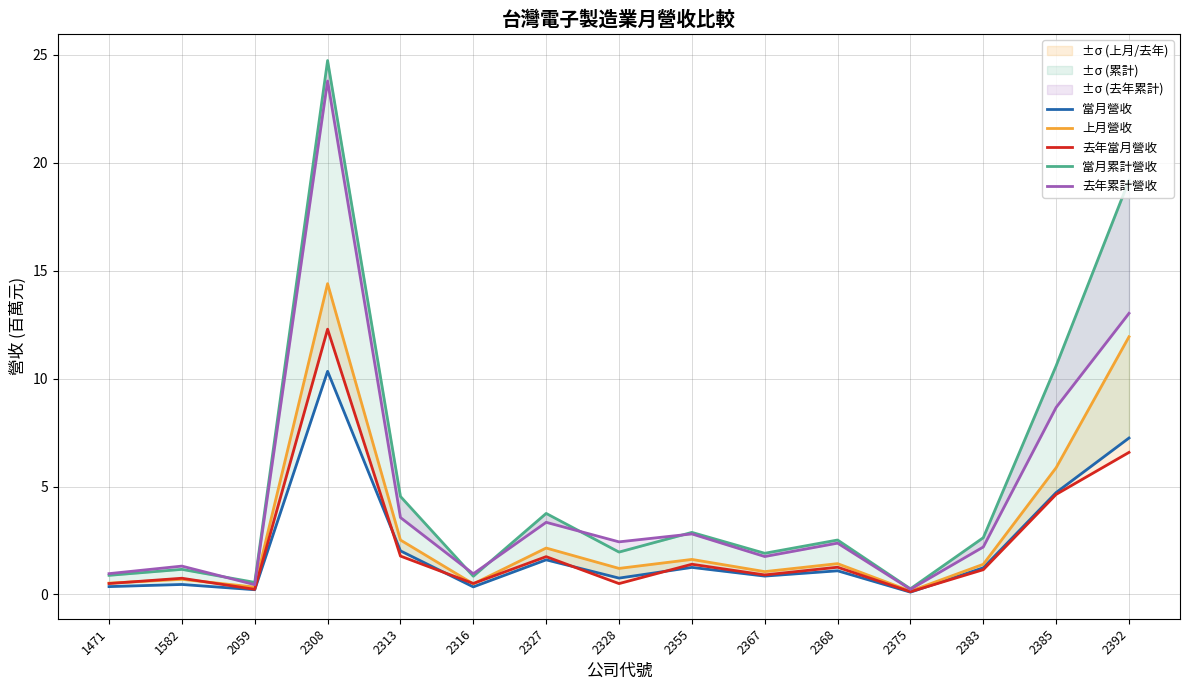

Is it true that 當月累計營收 equals 2.7 at 2328?

False